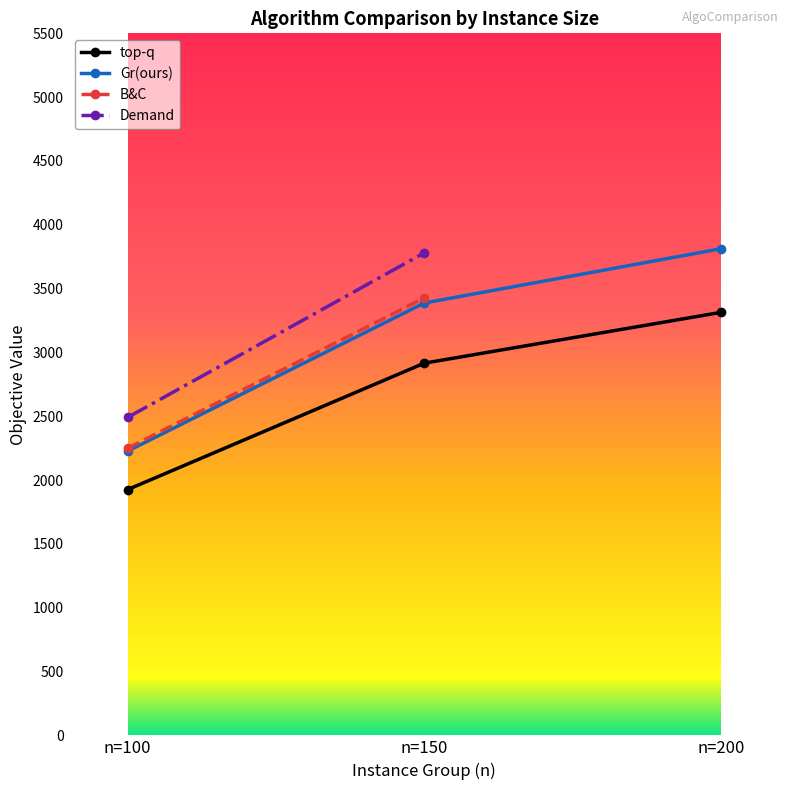

Rank the categories by top-q value from highest to lowest.

n=200, n=150, n=100